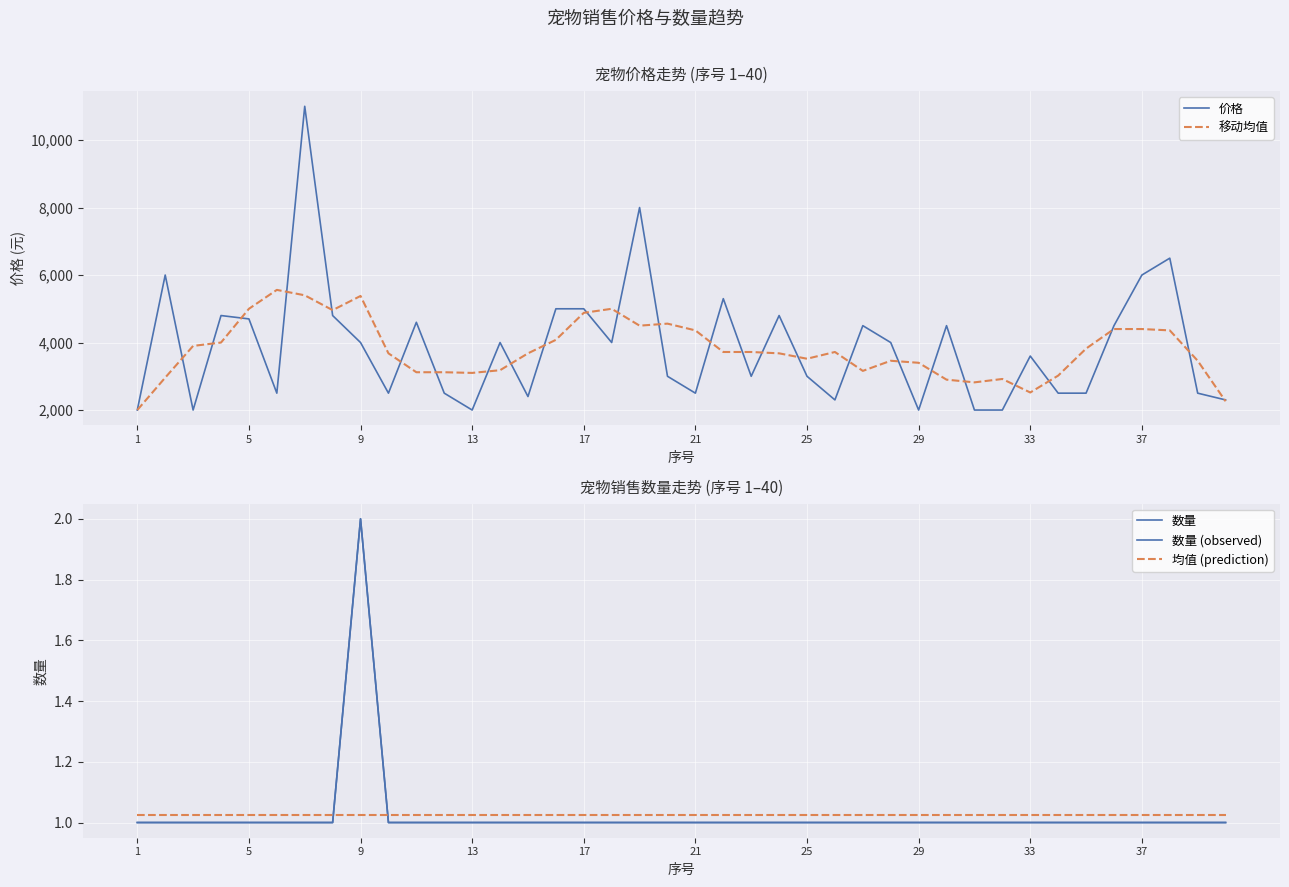

What is the value of the 价格 point at the 37th from the left?

6000.0